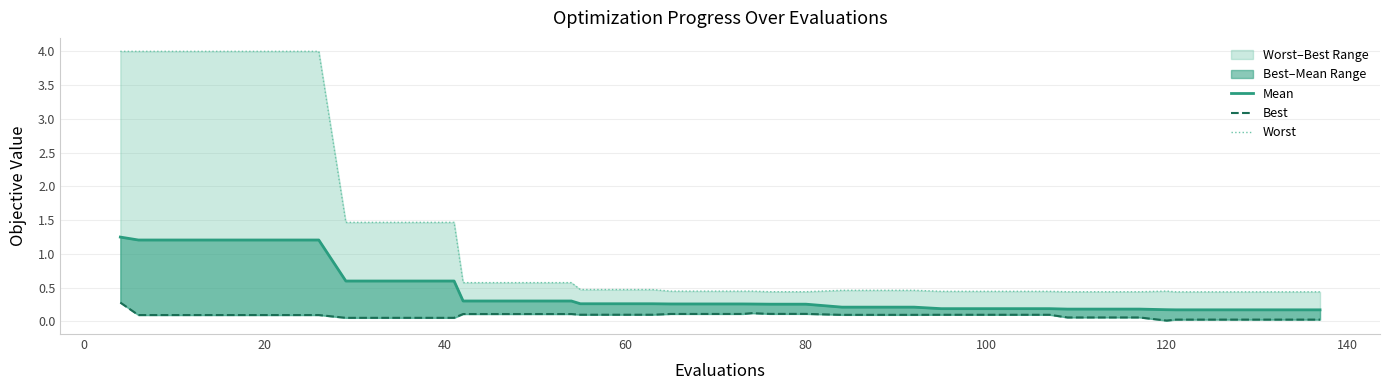

Is the value of mean at 18 greater than the value of worst at 25?

No